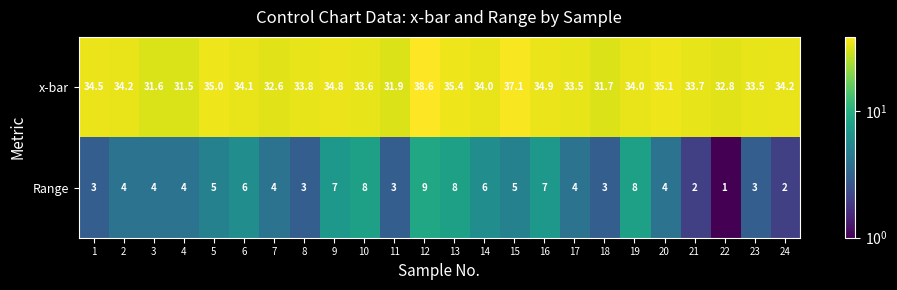

What is the smallest value displayed?

1.0